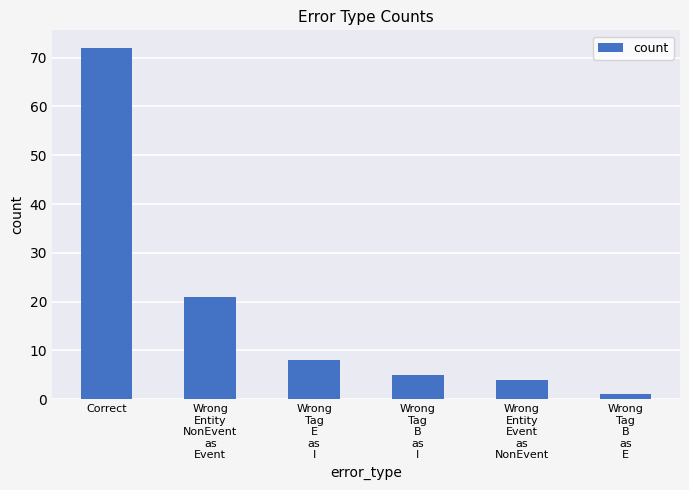

Which has a higher value, Wrong
Entity
Event
as
NonEvent or Wrong
Tag
E
as
I?

Wrong
Tag
E
as
I